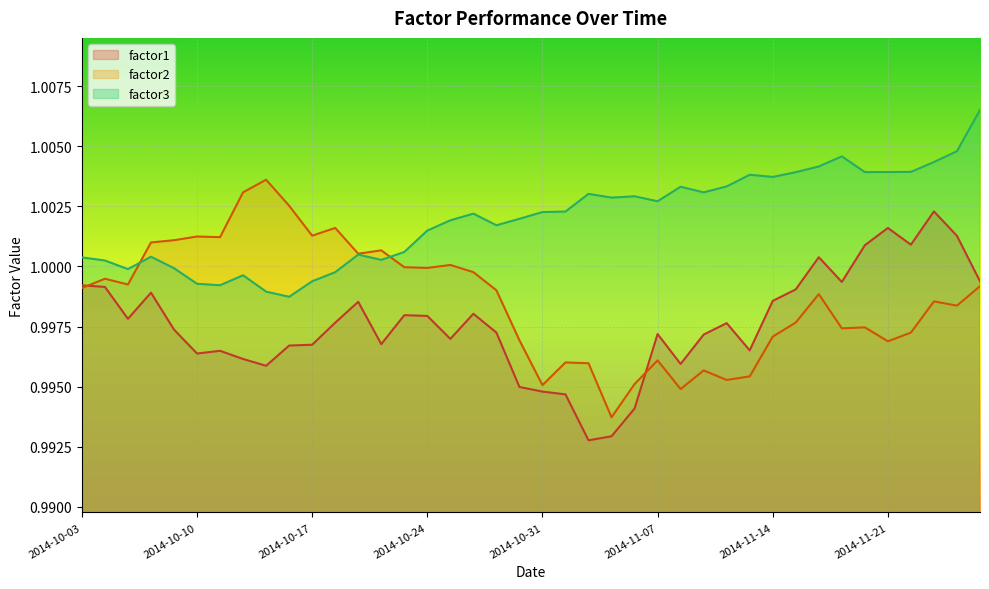

At which category is the sum across all series the highest?

2014-11-25